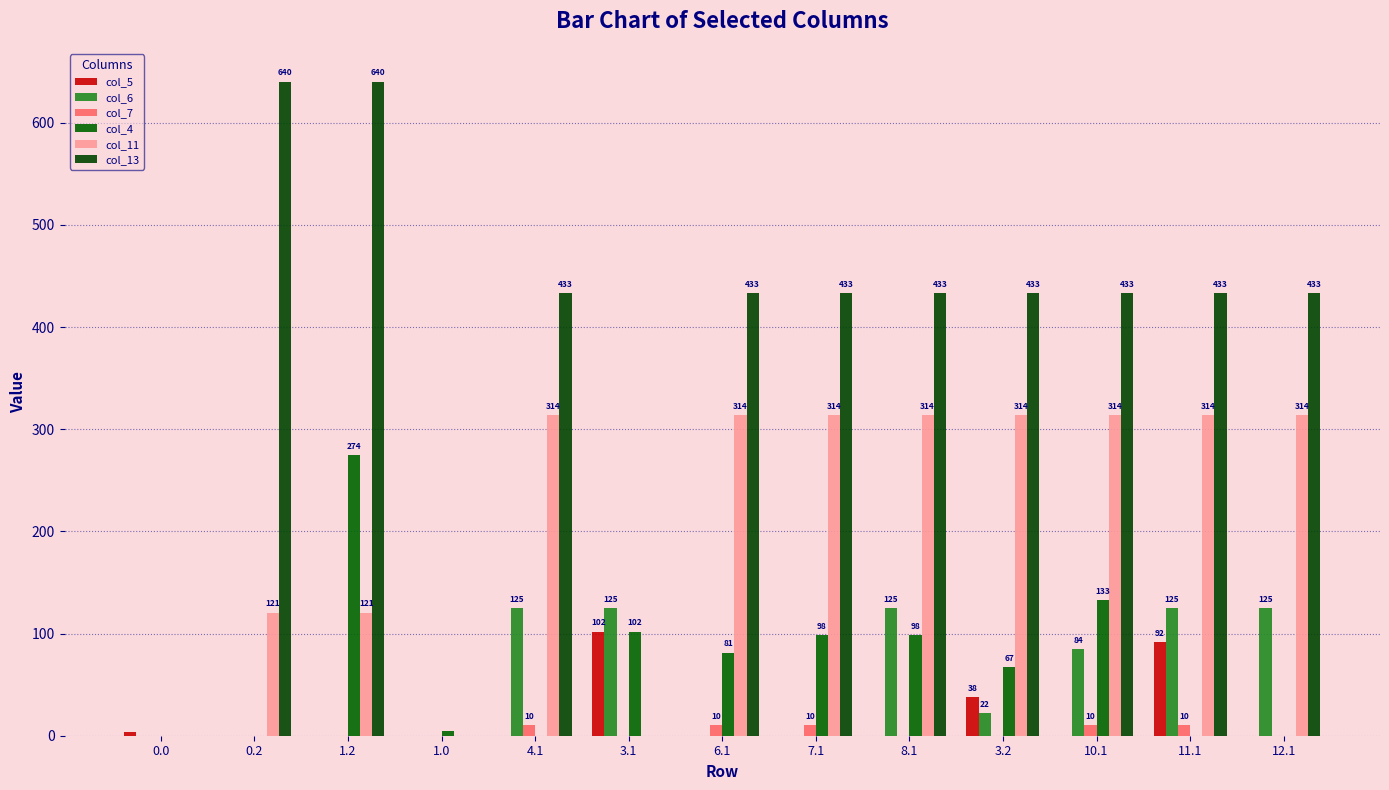

The value of col_13 at 4.1 is 433.4. True or false?

True